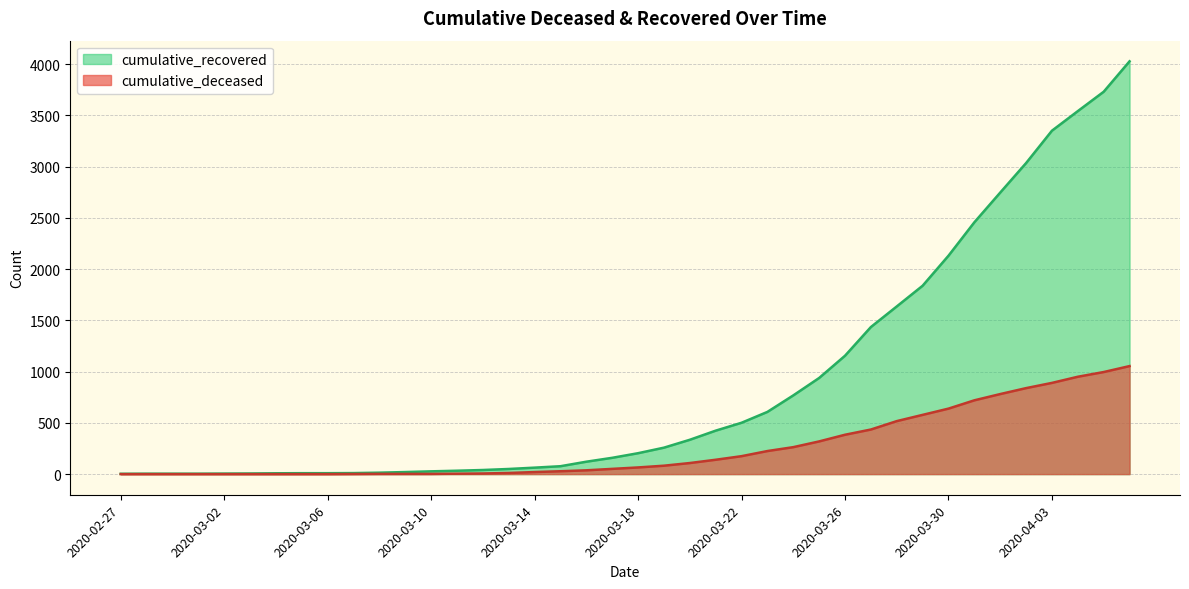

At which category does the chart reach its peak across all series?

2020-04-06